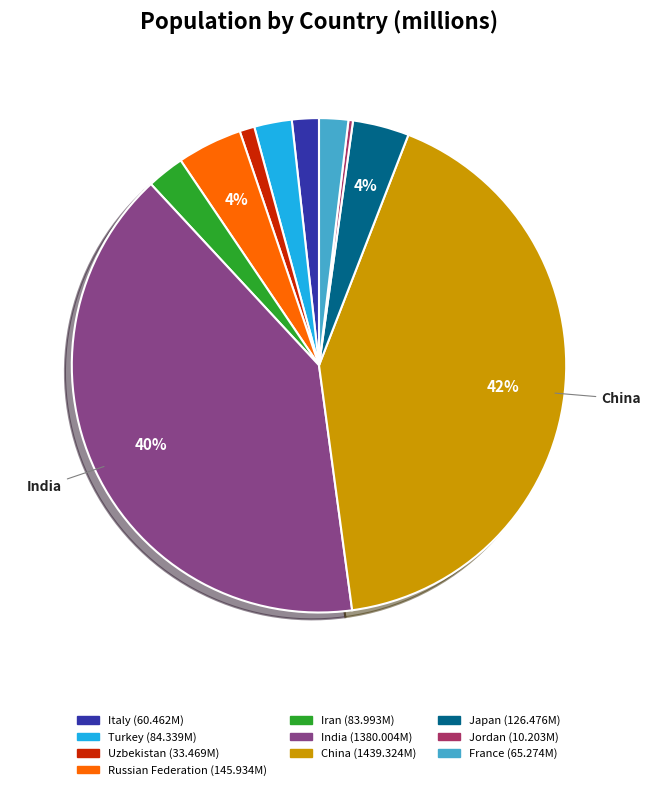

What percentage is the Italy slice, to the nearest percent?

2%